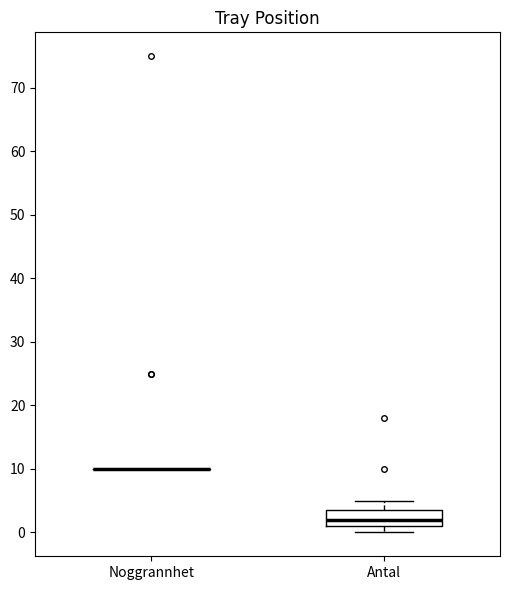

Reading left to right, transcribe this box plot: for each box, give where its median line is, the range the box spans, and where its two whiskers end, as read against the y-axis. The values are not printed on the chart, so give them approximately, as read against the axis.

Noggrannhet: box collapsed to a line at 10, whiskers 10 to 10
Antal: median 2, box 1 to 4, whiskers 0 to 5